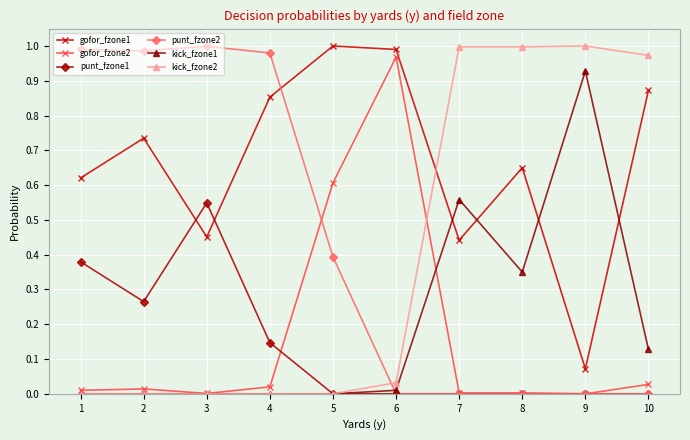

What is the total value across all series at 8?

2.0